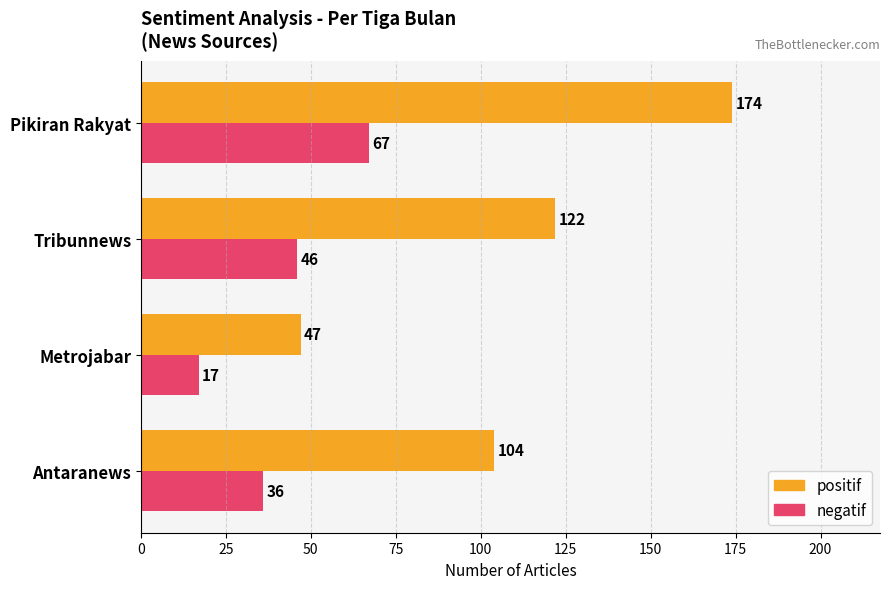

What is the difference between the maximum and minimum values in the negatif series?

50